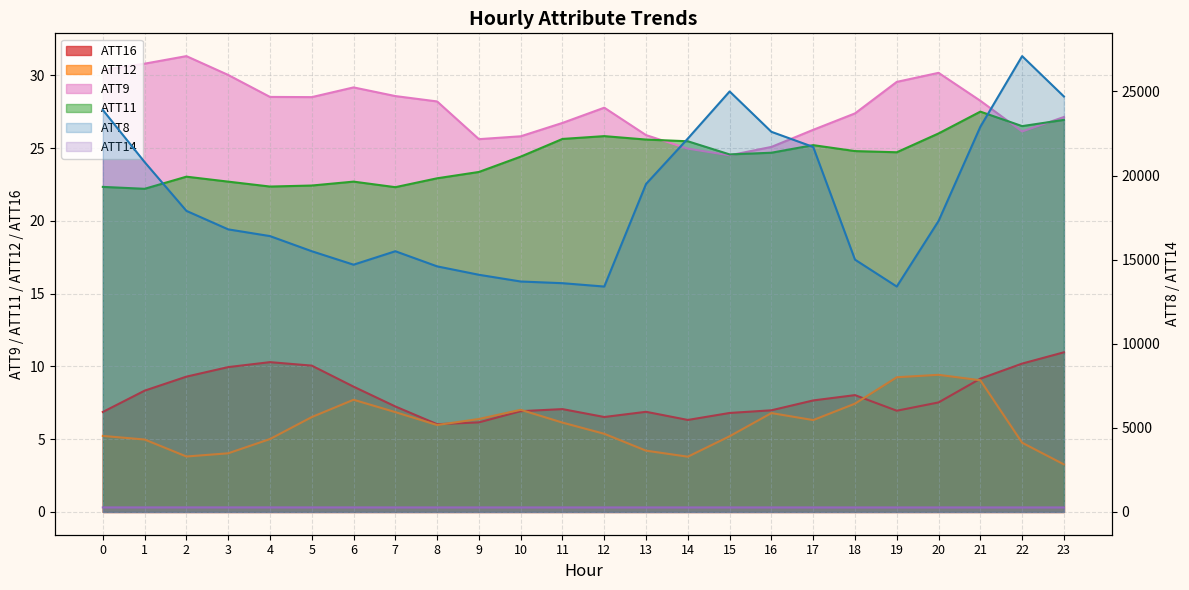

What is the minimum value shown in the chart?

3.3